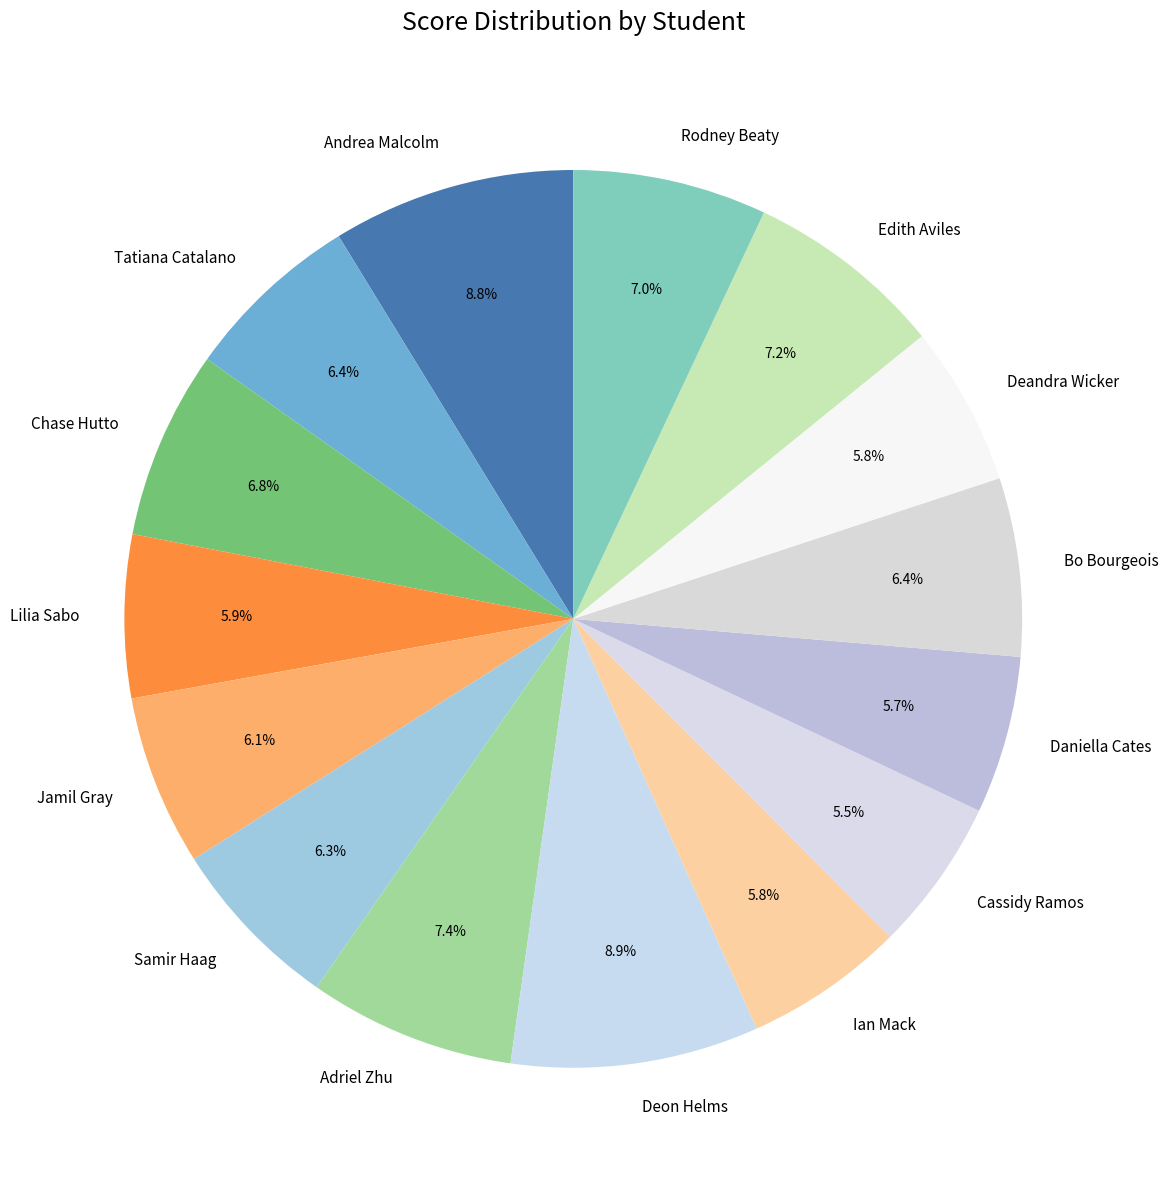

What percentage is the Deandra Wicker slice, to the nearest percent?

6%